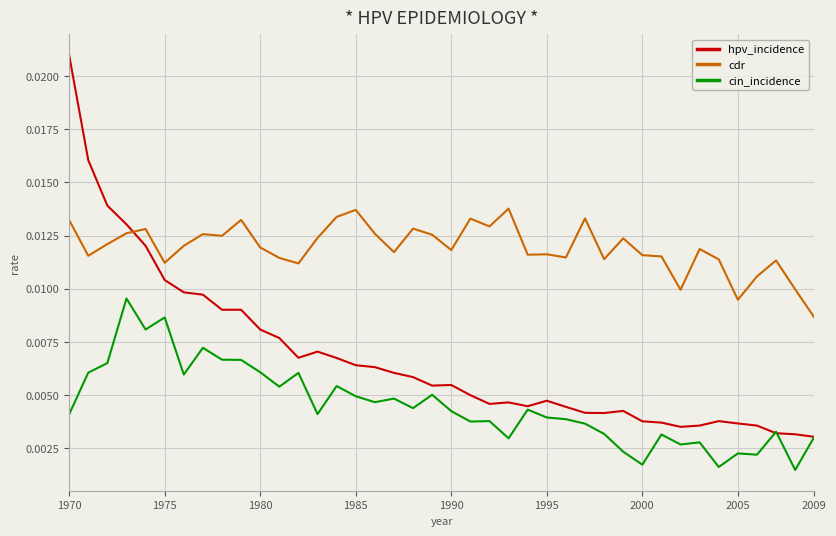

List the series in order of their overall mean, highest first.

cdr, hpv_incidence, cin_incidence